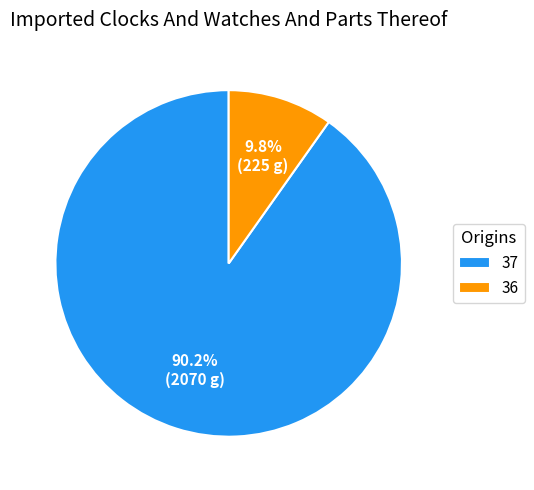

Does 37 account for over 50% of the chart?

Yes